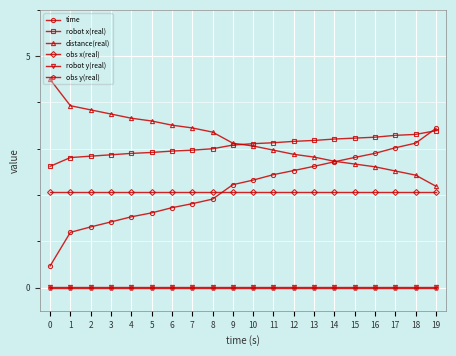

Which series has the largest range (max minus min)?

time